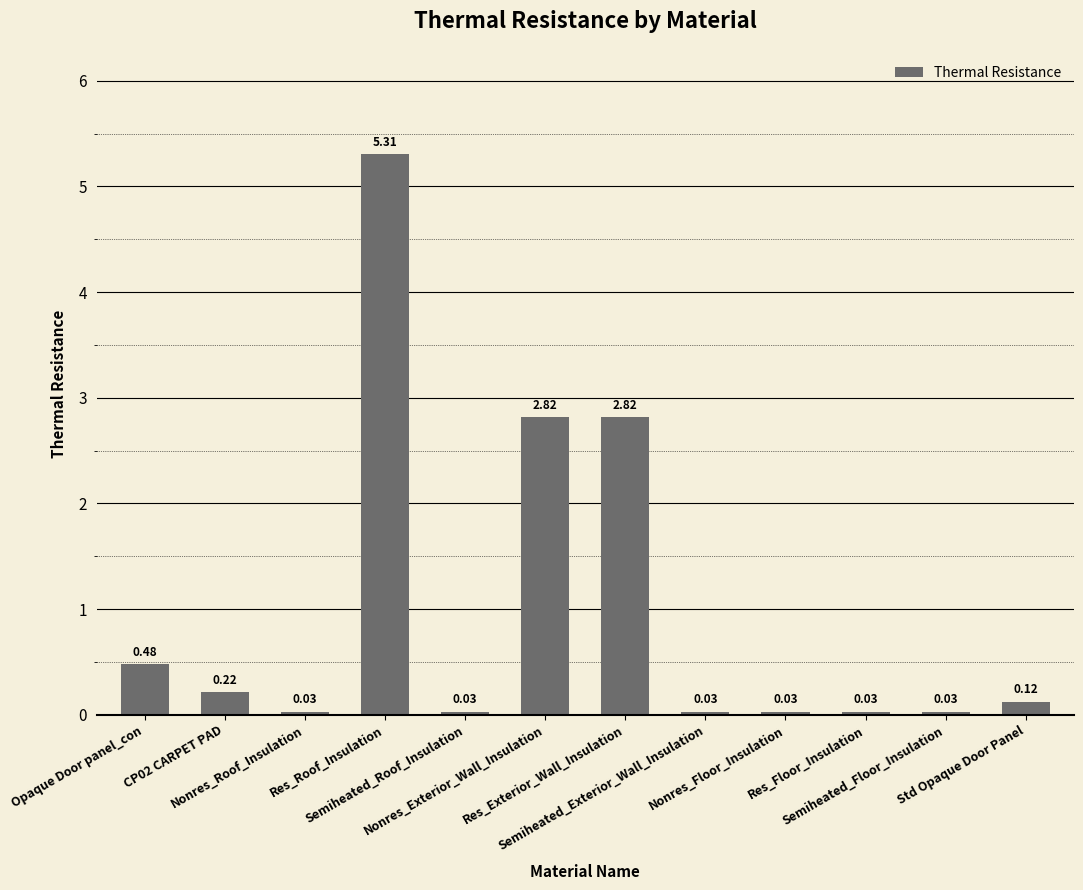

What is the difference between the maximum and minimum values?

5.3